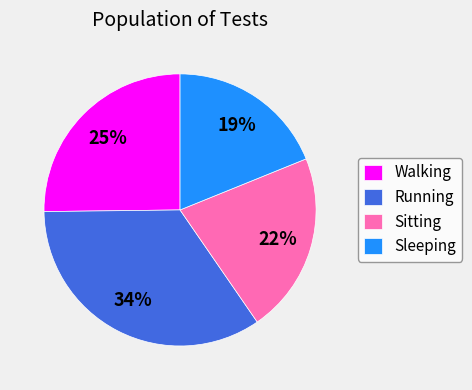

What percentage is the Walking slice, to the nearest percent?

25%